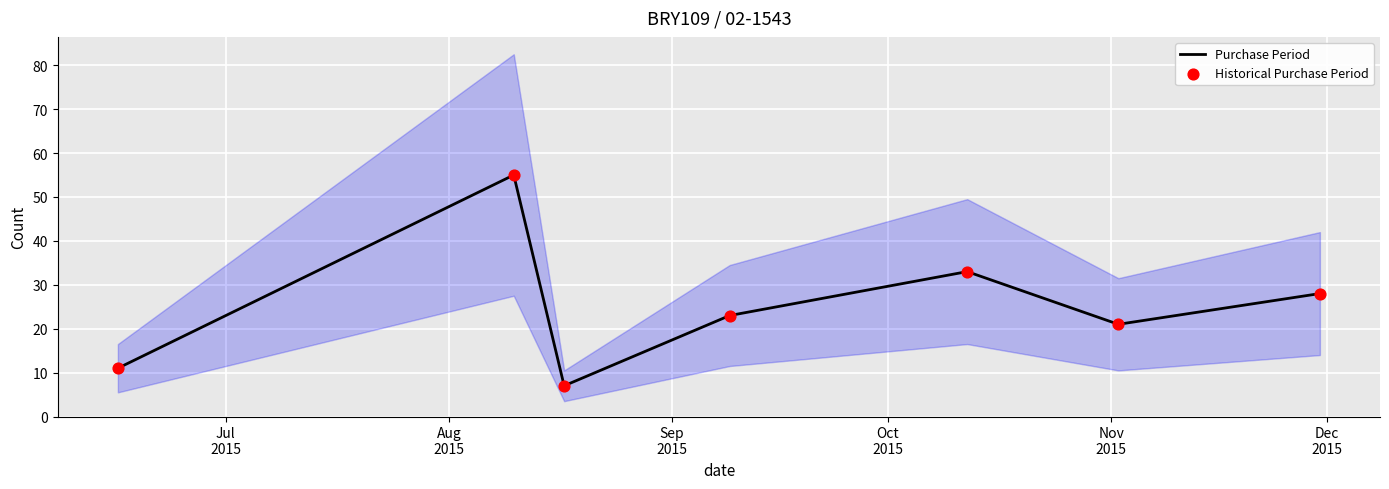

Which series reaches the maximum Y coordinate?

Purchase Period